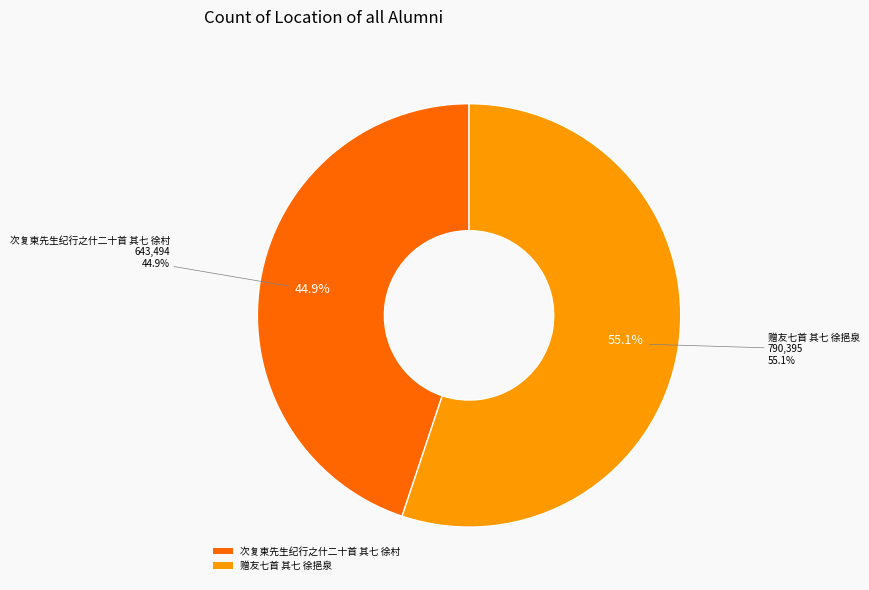

Does 赠友七首 其七 徐挹泉 account for over 50% of the chart?

Yes